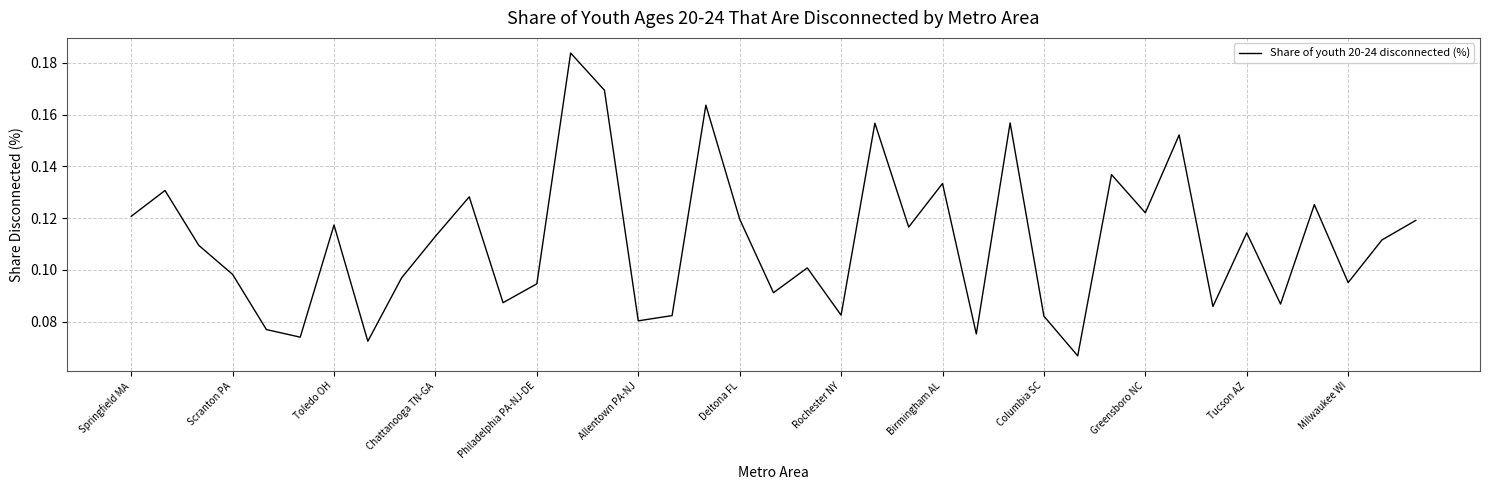

Is it true that the value at Chattanooga TN-GA is 0.2?

False